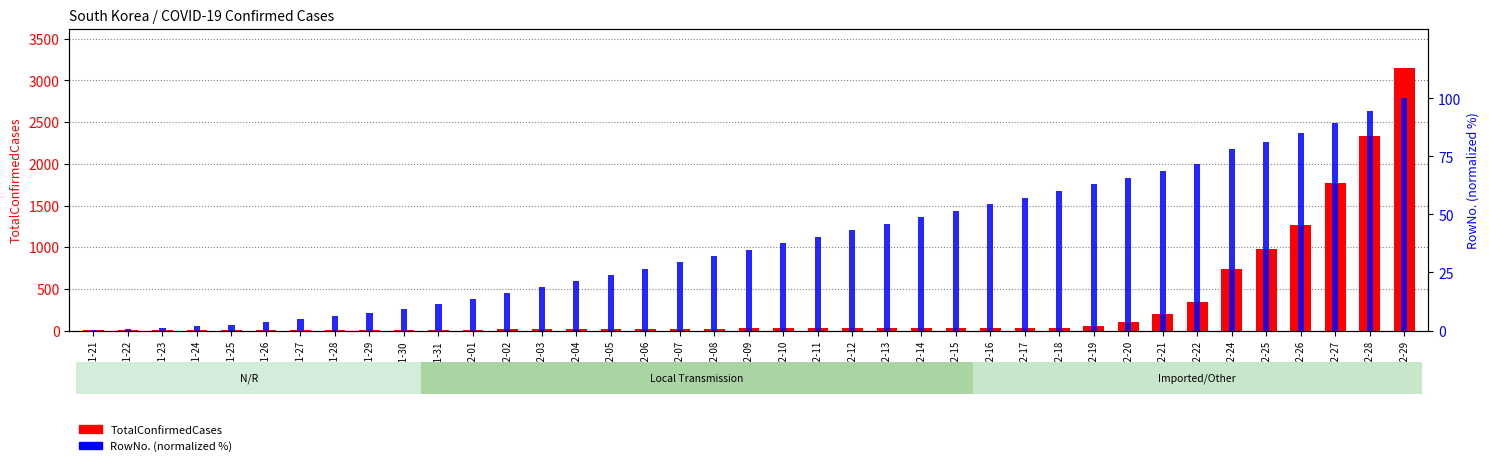

What is the total value across all series at 2020-02-21?

272.7